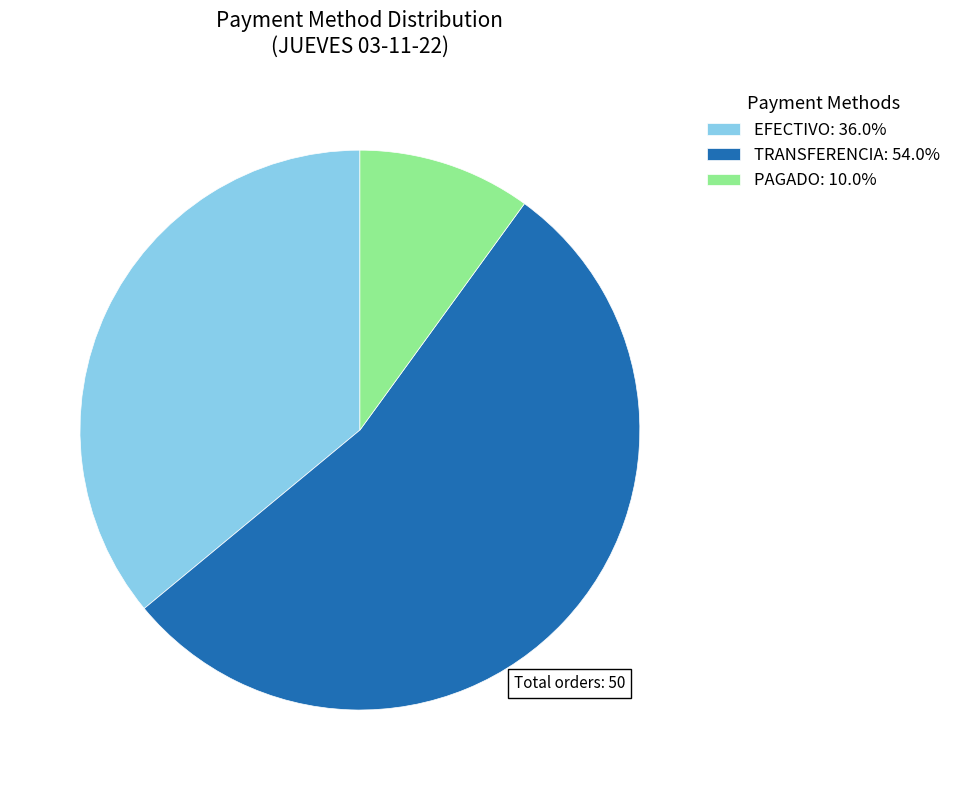

What is the ratio of the value at EFECTIVO: 36.0% to the value at PAGADO: 10.0%?

3.6